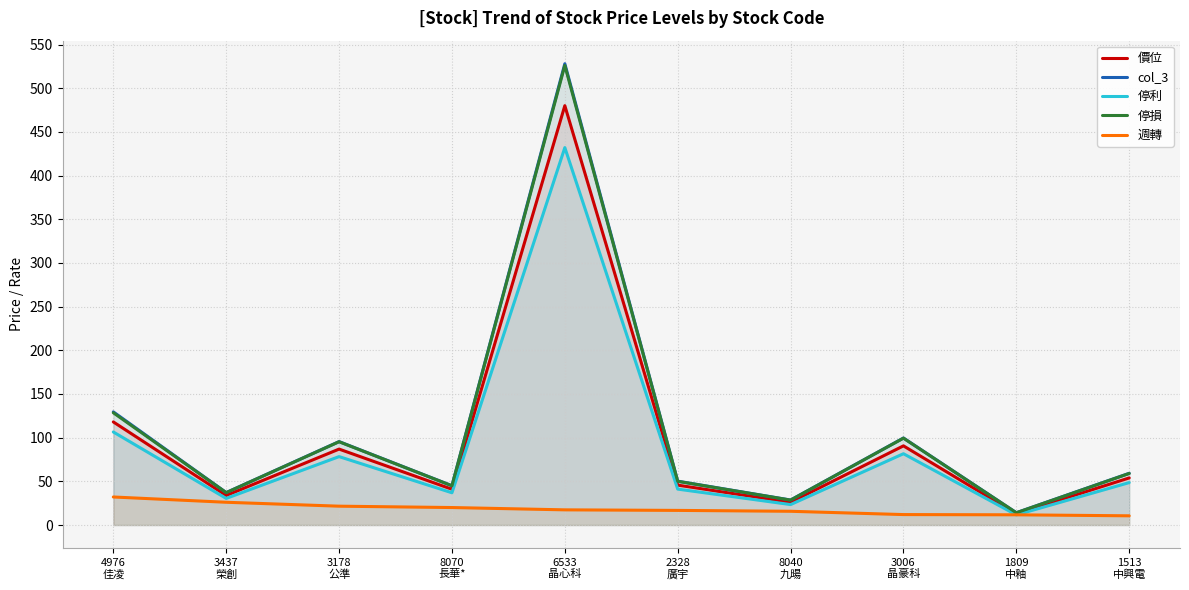

What is the greatest value displayed?

528.0